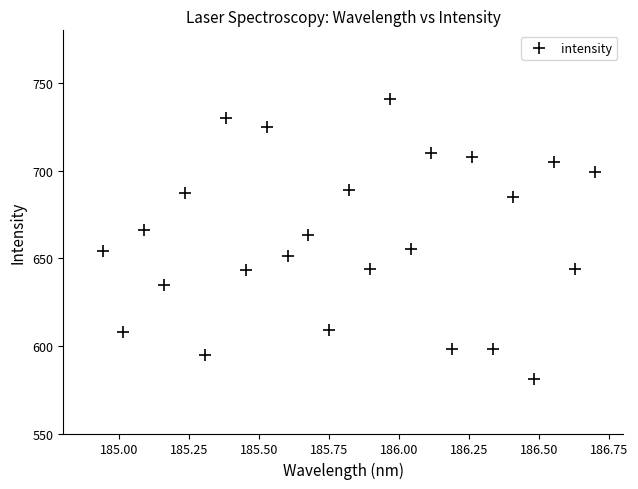

What is the range of Y values (max minus min)?

160